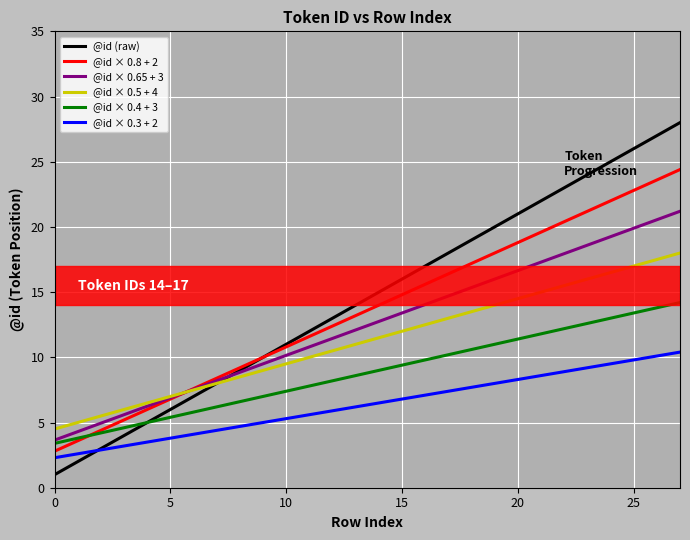

What is the minimum value for @id × 0.4 + 3?

3.4